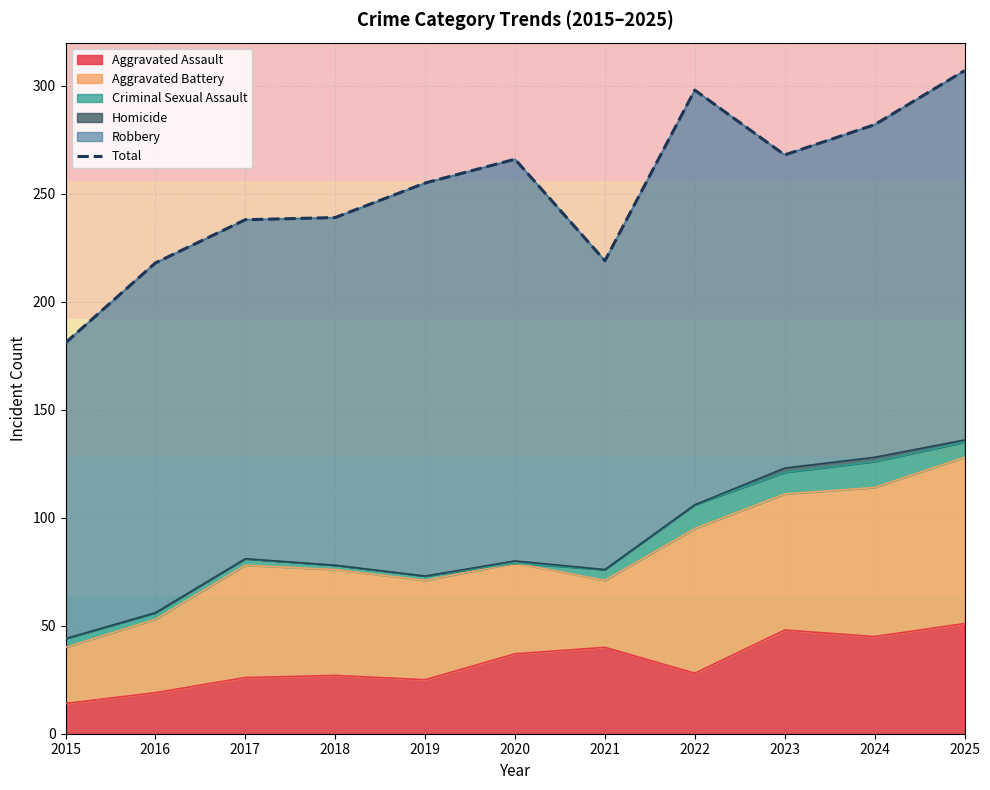

Between 2021 and 2025, which is larger?

2025